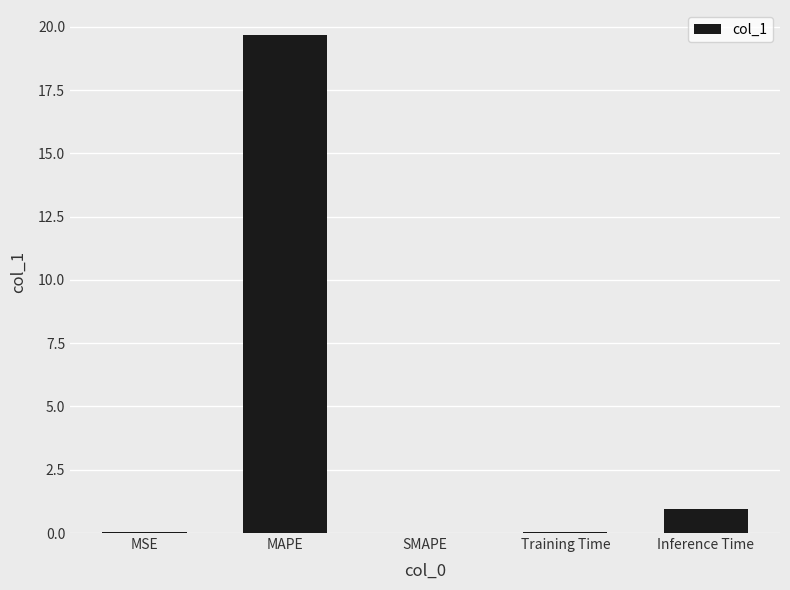

The value at MAPE is 19.7. True or false?

True